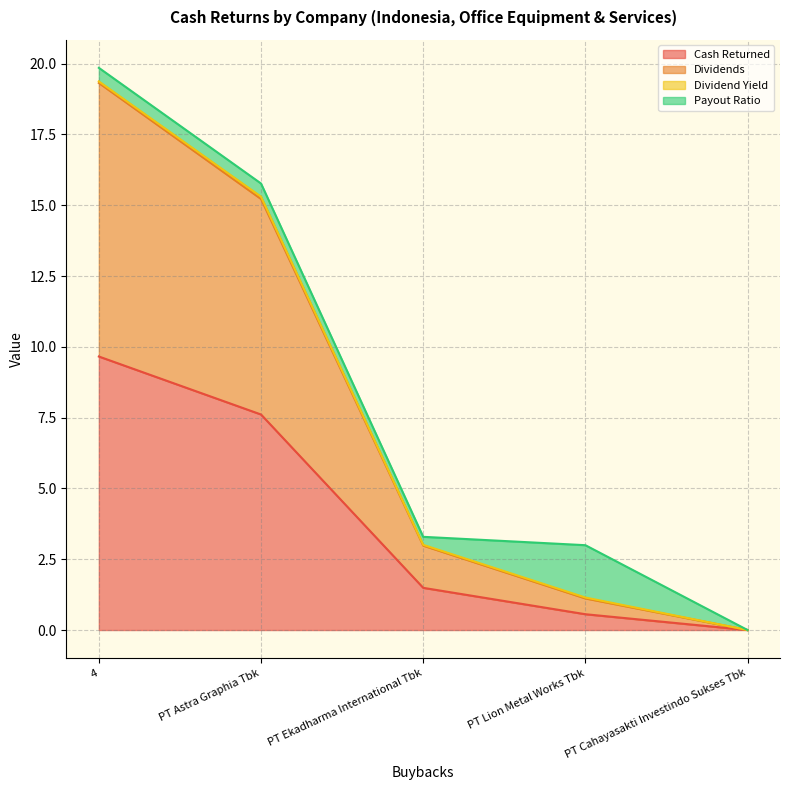

How many data points does each series have?

5